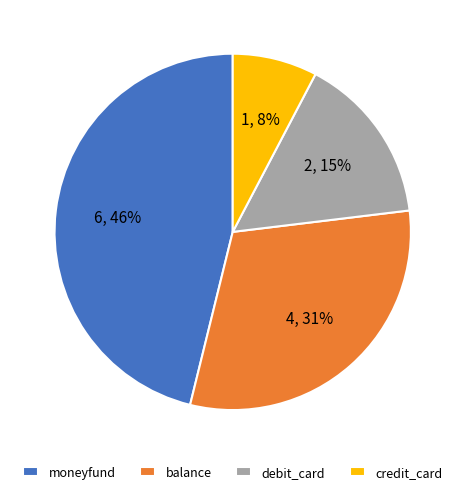

What is the largest slice in the pie chart?

moneyfund